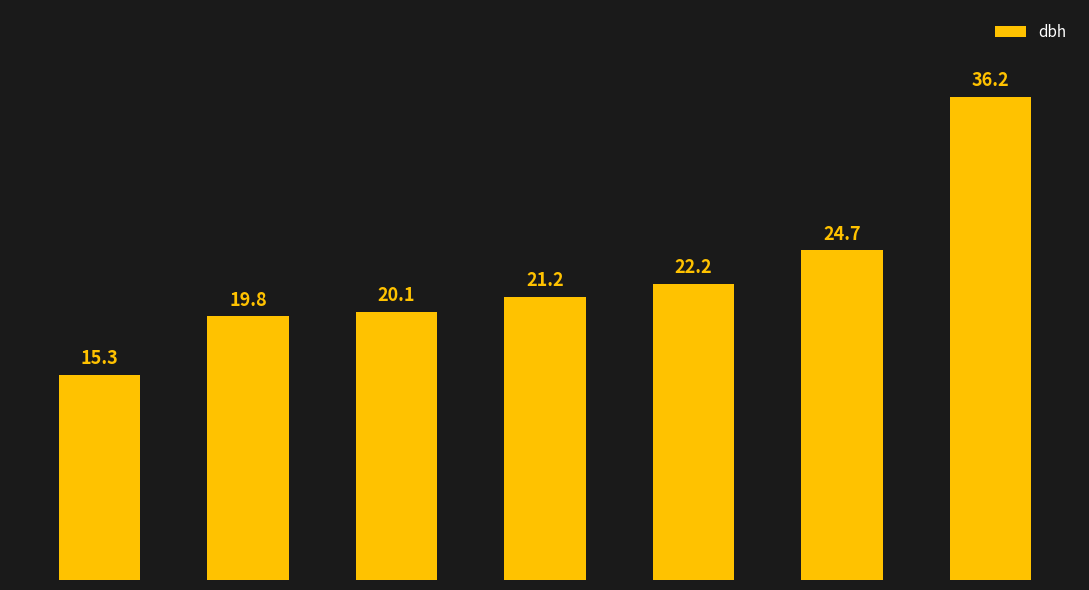

What is the value of the 2nd bar from the left?

19.8